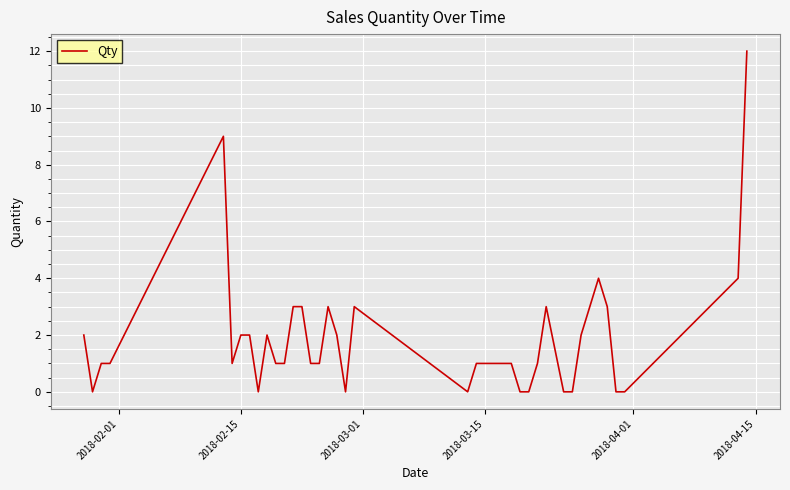

What is the greatest value displayed?

12